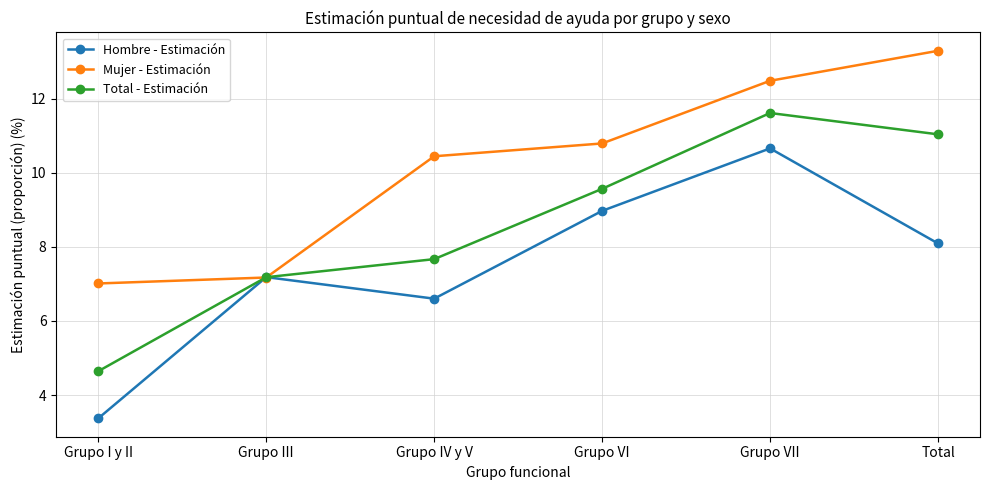

Does the chart have visible grid lines?

Yes